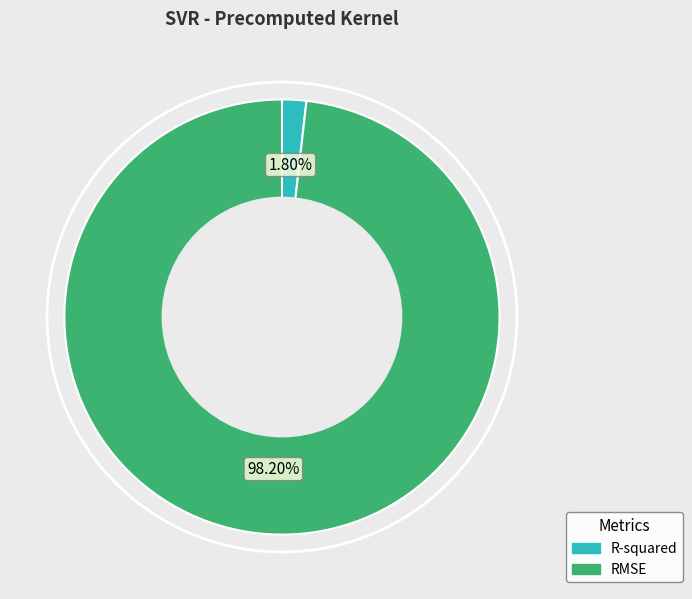

What percentage is the R-squared slice, to the nearest percent?

2%